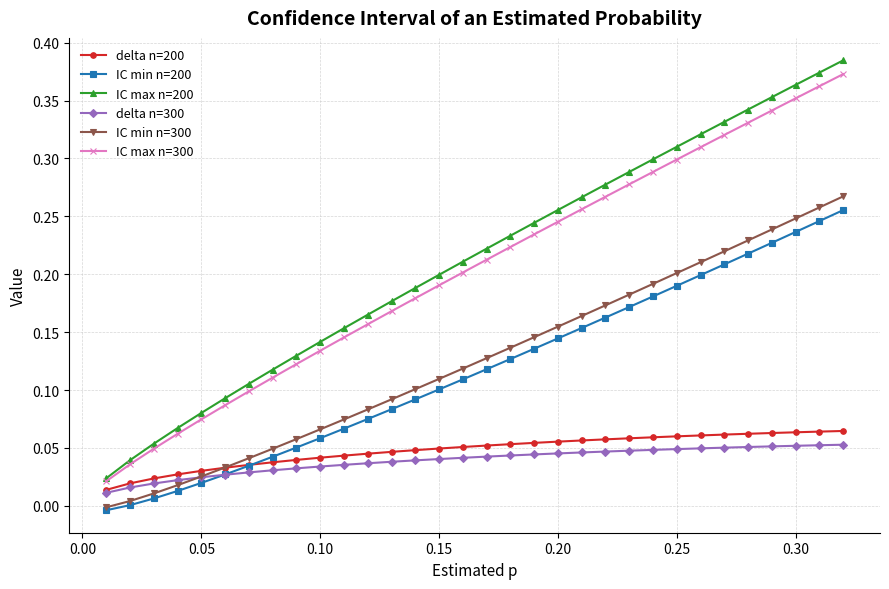

True or false: IC max n=200 and IC min n=200 cross at least once.

False